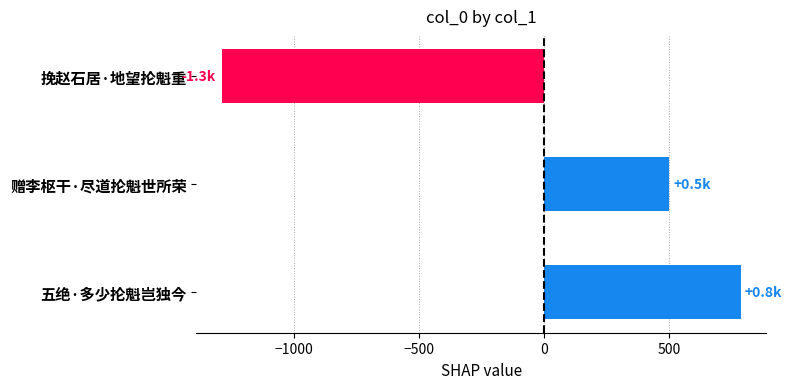

What is the label of the 1st bar from the bottom?

五绝·多少抡魁岂独今